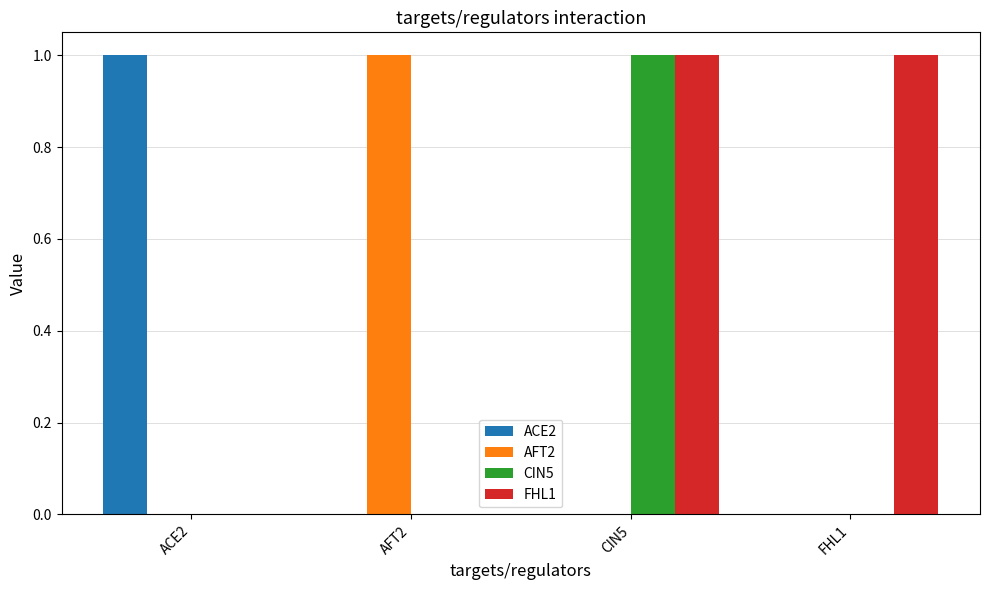

The value of ACE2 at ACE2 is 2. True or false?

False